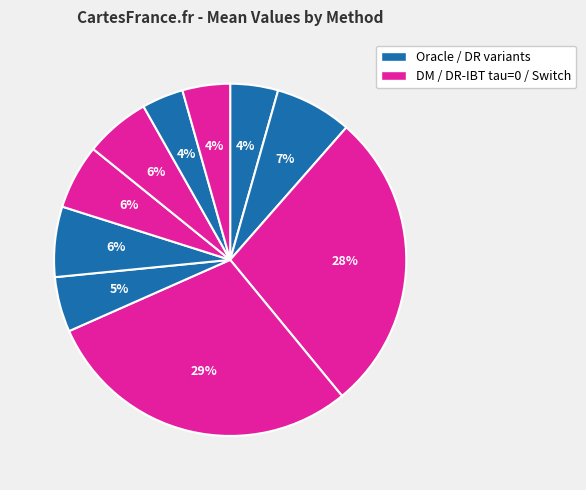

Does any single category account for the majority?

No